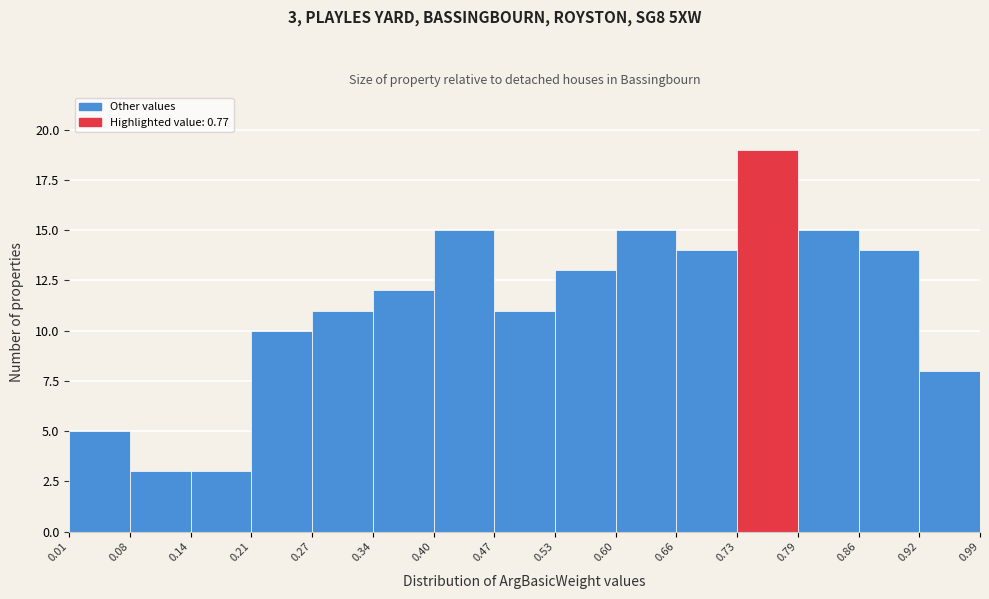

Which range on the x-axis has the tallest bar?

0.73 to 0.79